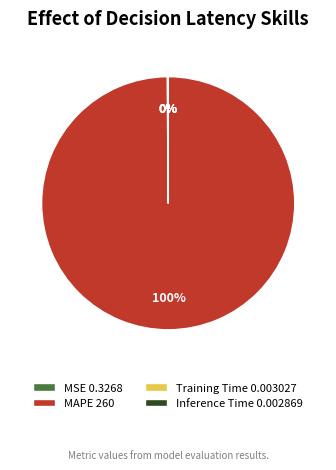

To the nearest percent, what percentage of the pie is MAPE 260?

100%